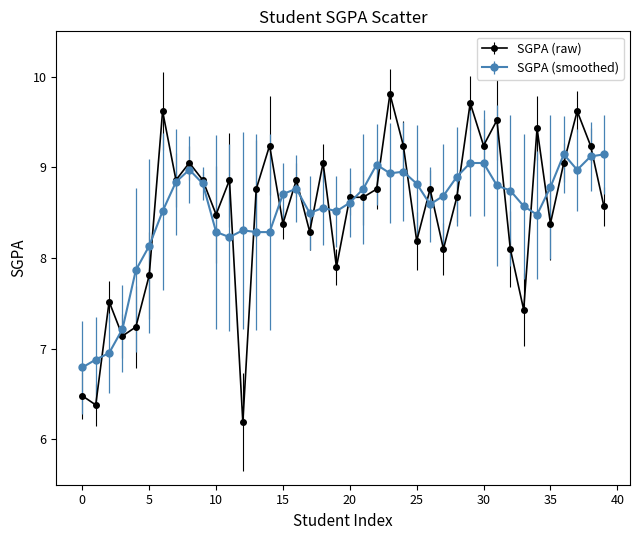

Which series has the widest spread of values?

SGPA (raw)